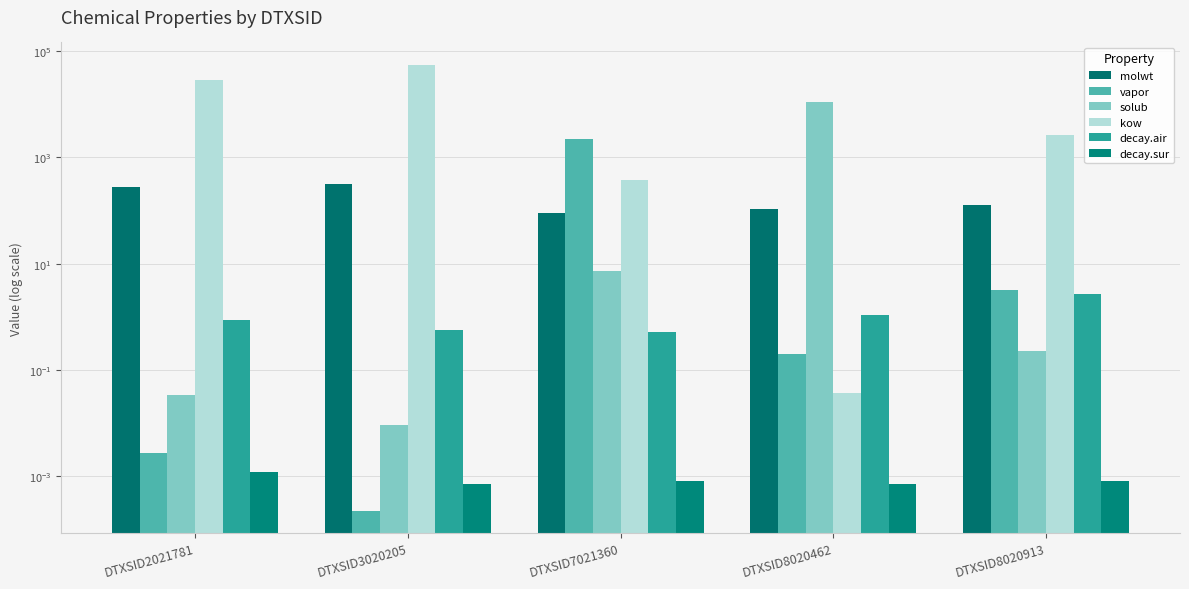

How many series are shown in this chart?

6